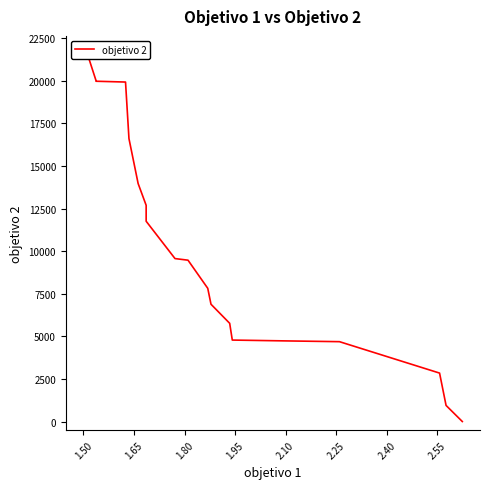

How many lines are shown in the chart?

1